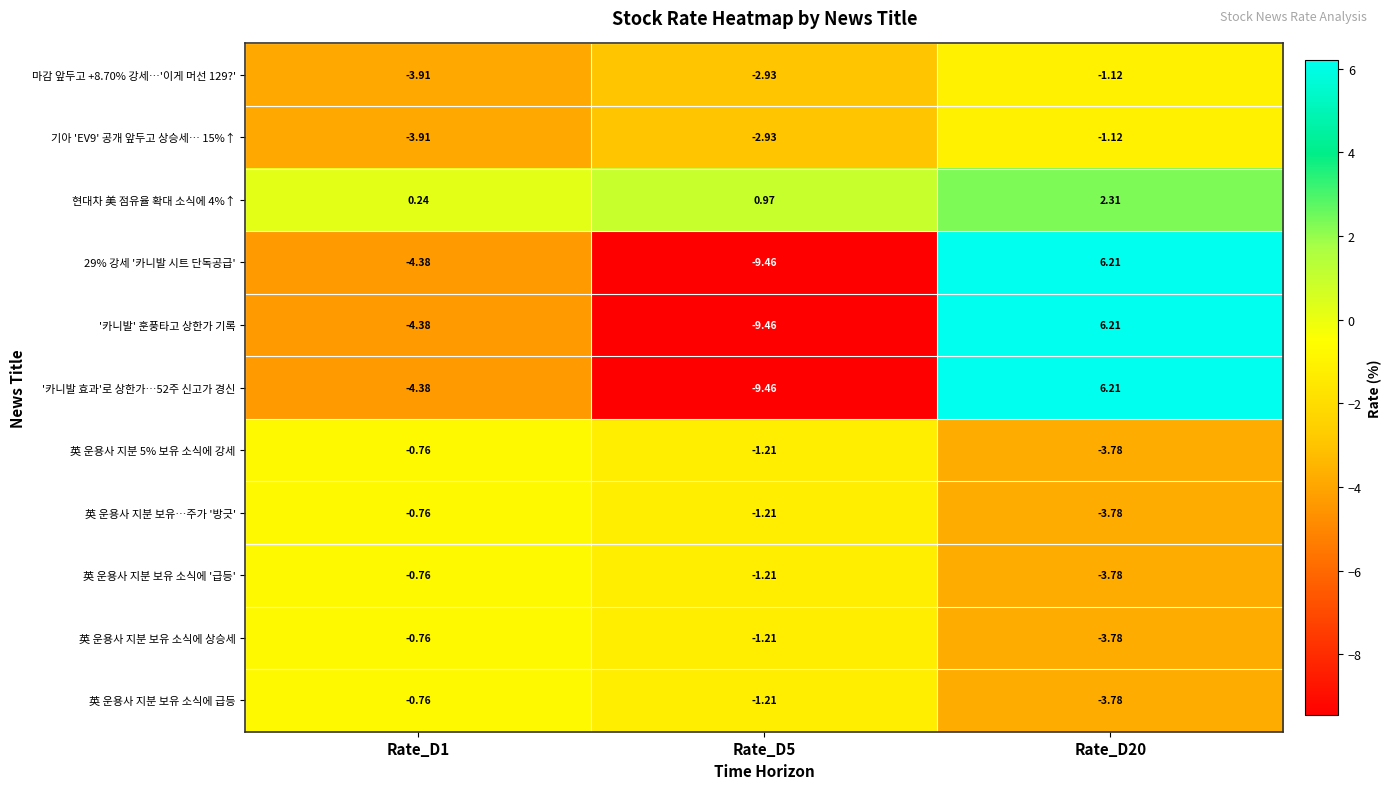

At which category is the sum across all series the highest?

Rate_D20